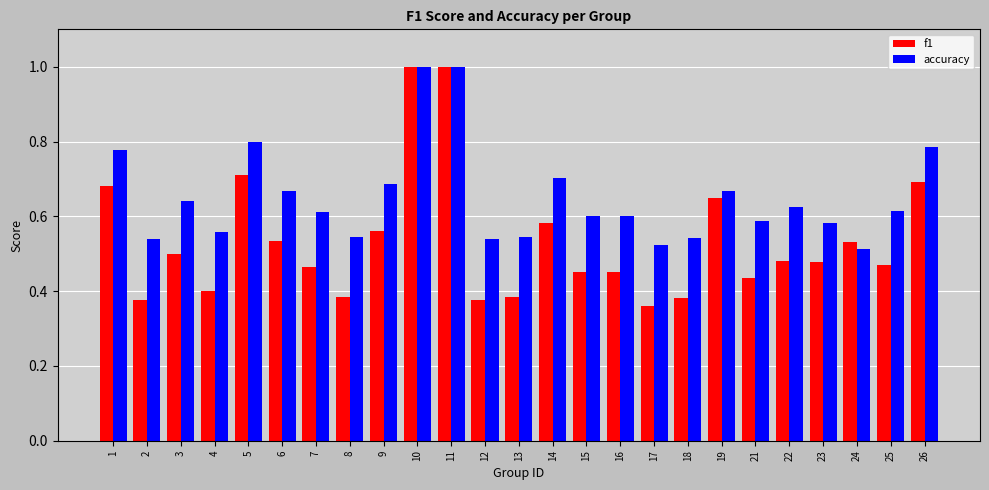

List the series in order of their overall mean, highest first.

accuracy, f1